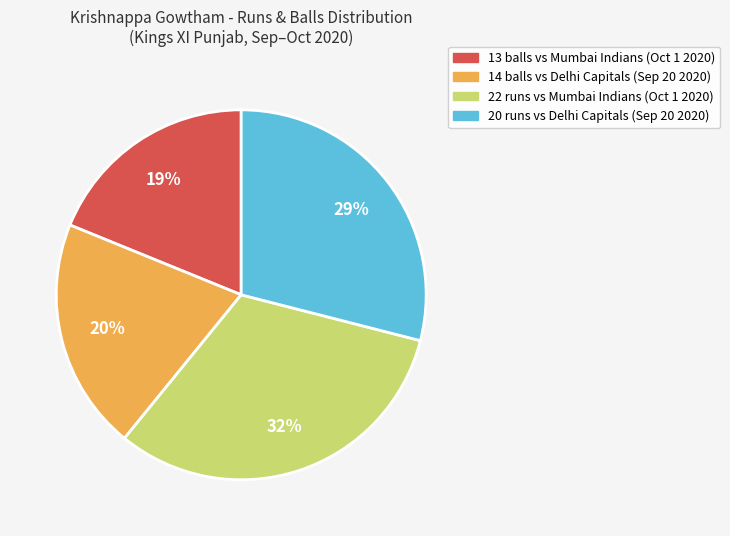

To the nearest percent, what is the difference between the largest and smallest slice percentages?

13%